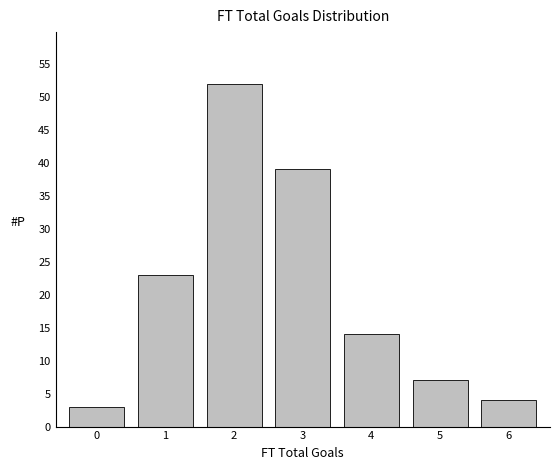

Reading left to right, transcribe this chart: for each bar, give the range it covers on the x-axis and its height. The values are not printed on the chart, so give them approximately, as read against the axis.

-0.5 to 0.5: 3
0.5 to 1.5: 23
1.5 to 2.5: 52
2.5 to 3.5: 39
3.5 to 4.5: 14
4.5 to 5.5: 7
5.5 to 6.5: 4